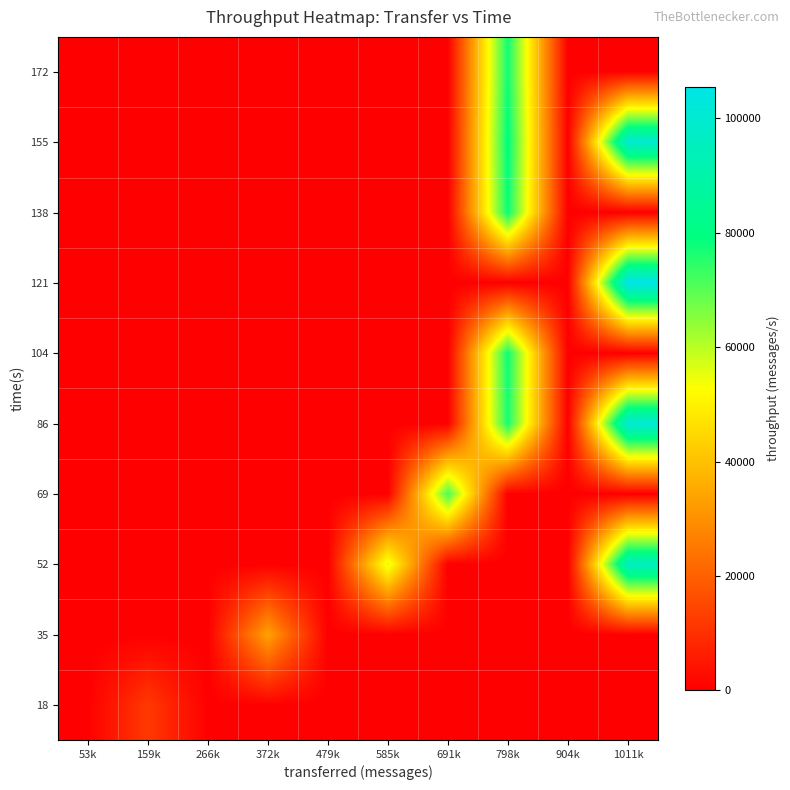

What is the total value across all series at 691k?

71779.0